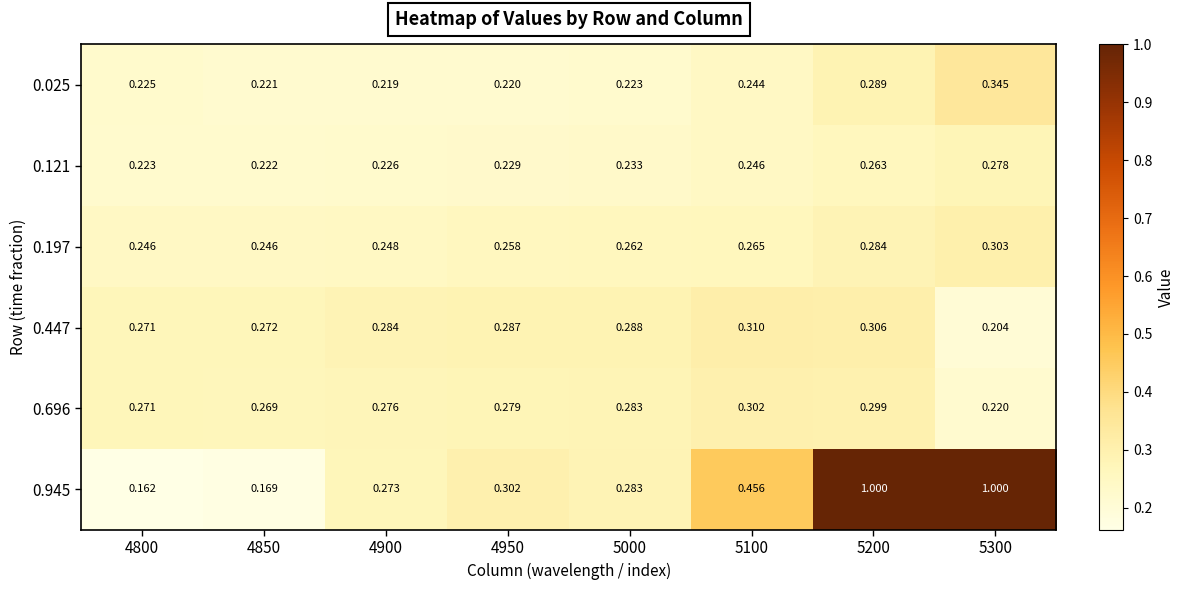

Is the value of 0.696 at 5000 greater than the value of 0.945 at 5200?

No